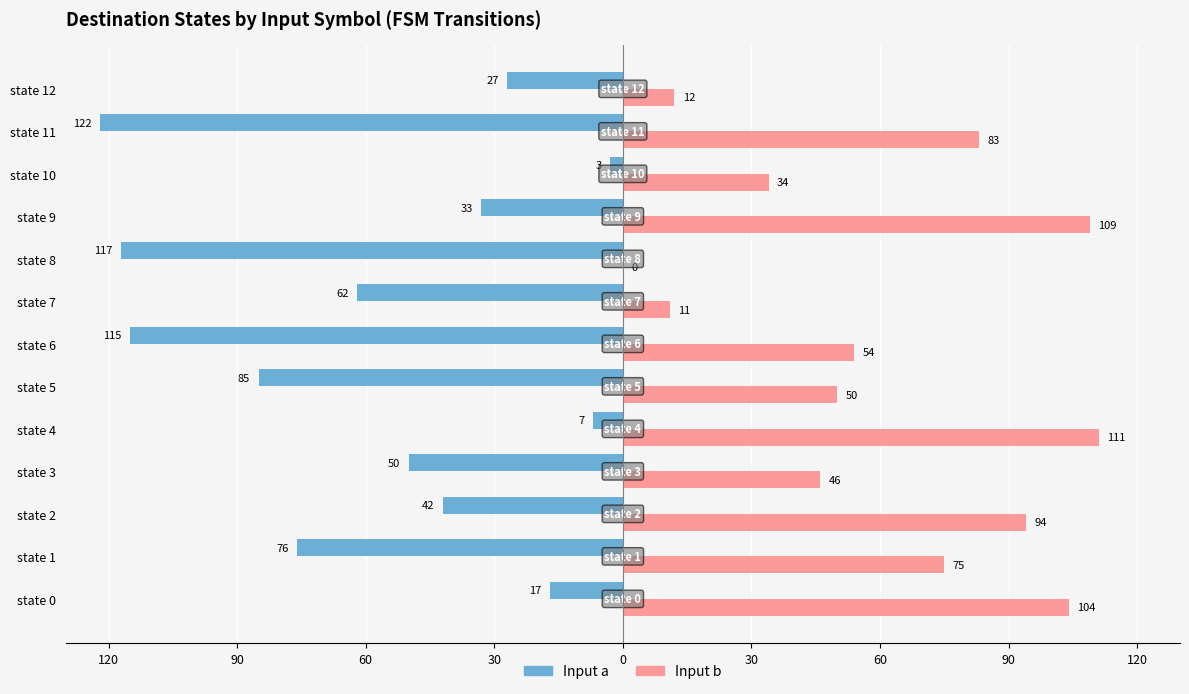

What are all the series names shown in the legend?

Input a, Input b